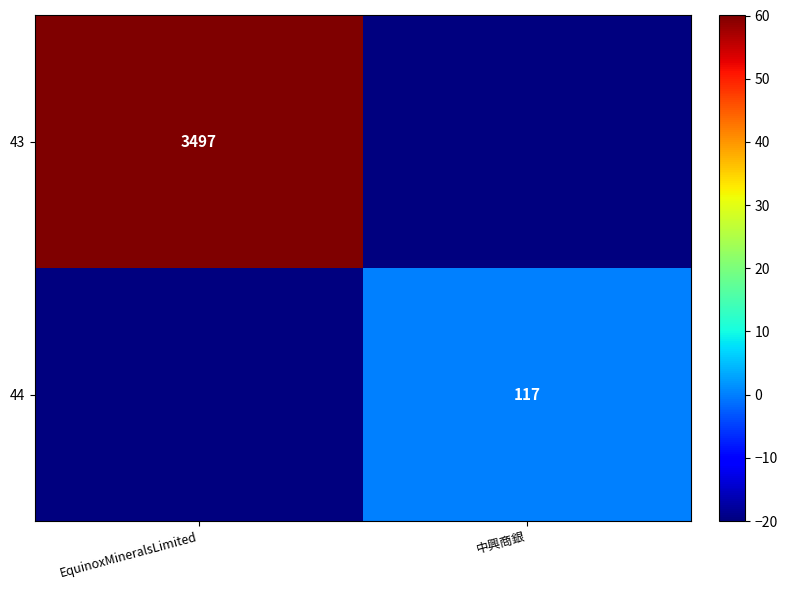

Which label corresponds to the largest value in the chart?

EquinoxMineralsLimited